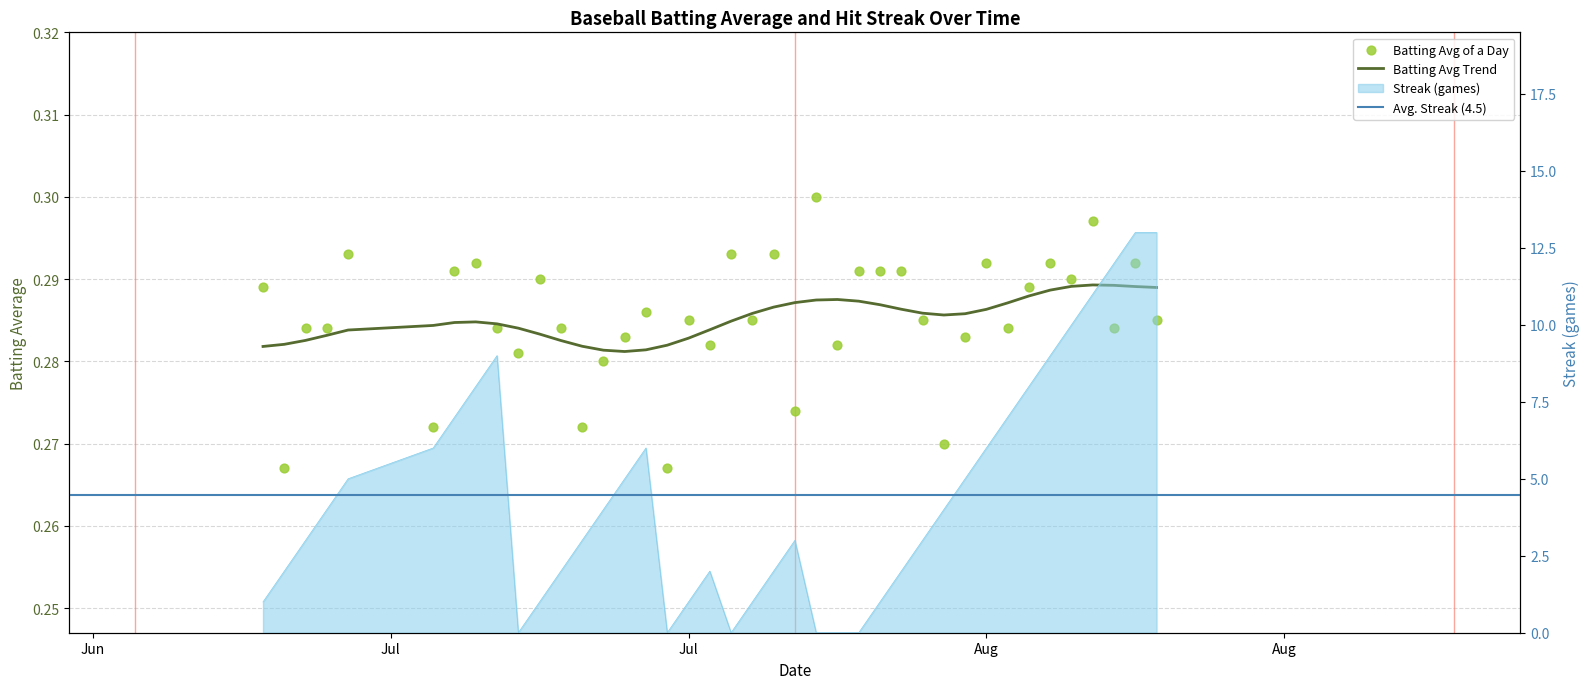

At how many categories does at least one series exceed 0?

40